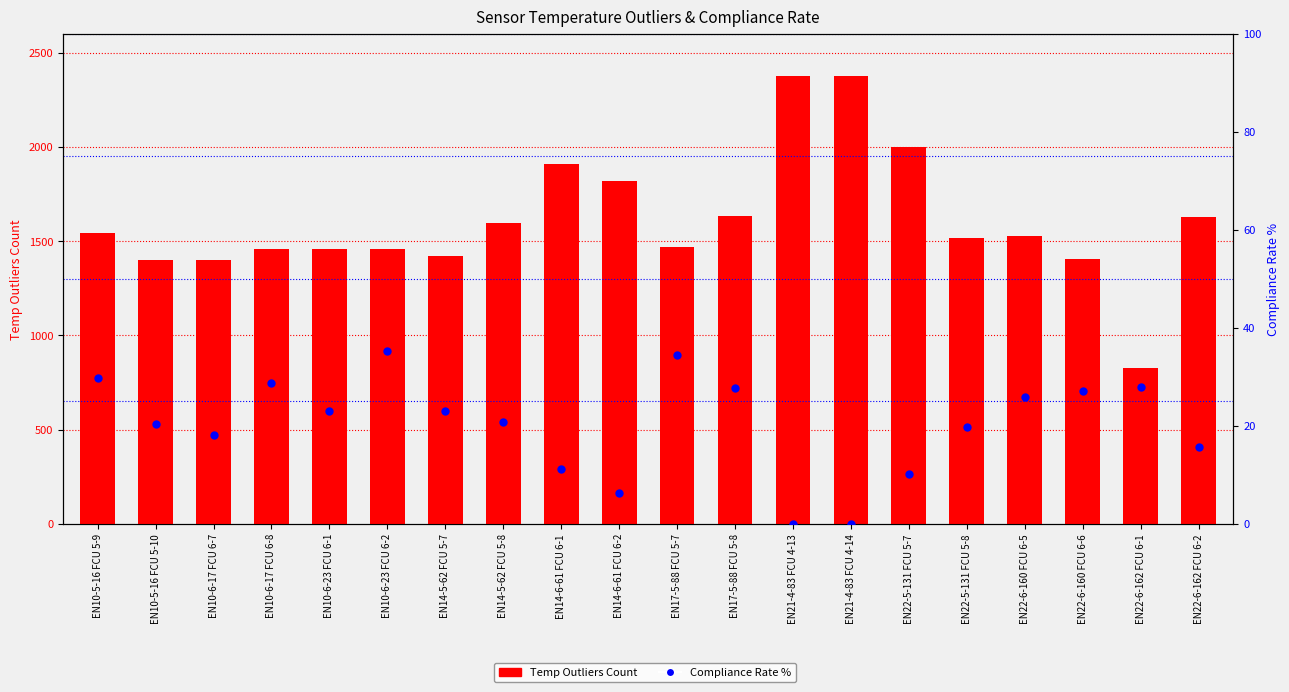

At which category is the sum across all series the highest?

EN21-4-83 FCU 4-13